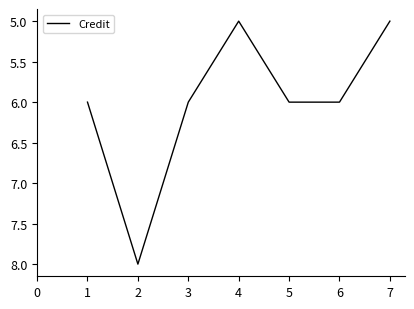

The value at 2 is 3. True or false?

False